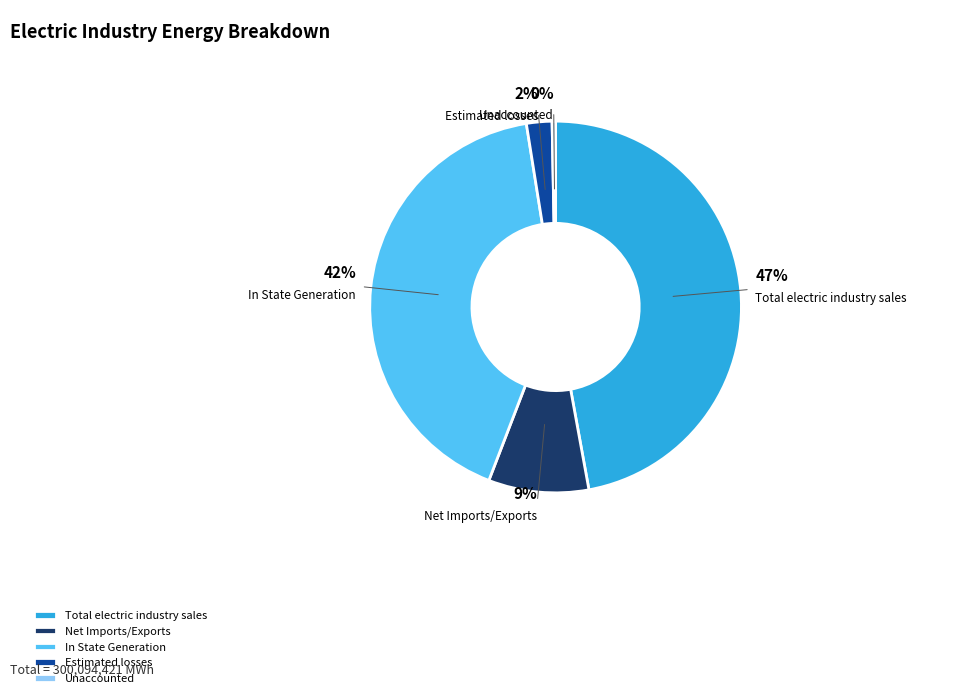

How many segments does this pie chart have?

5